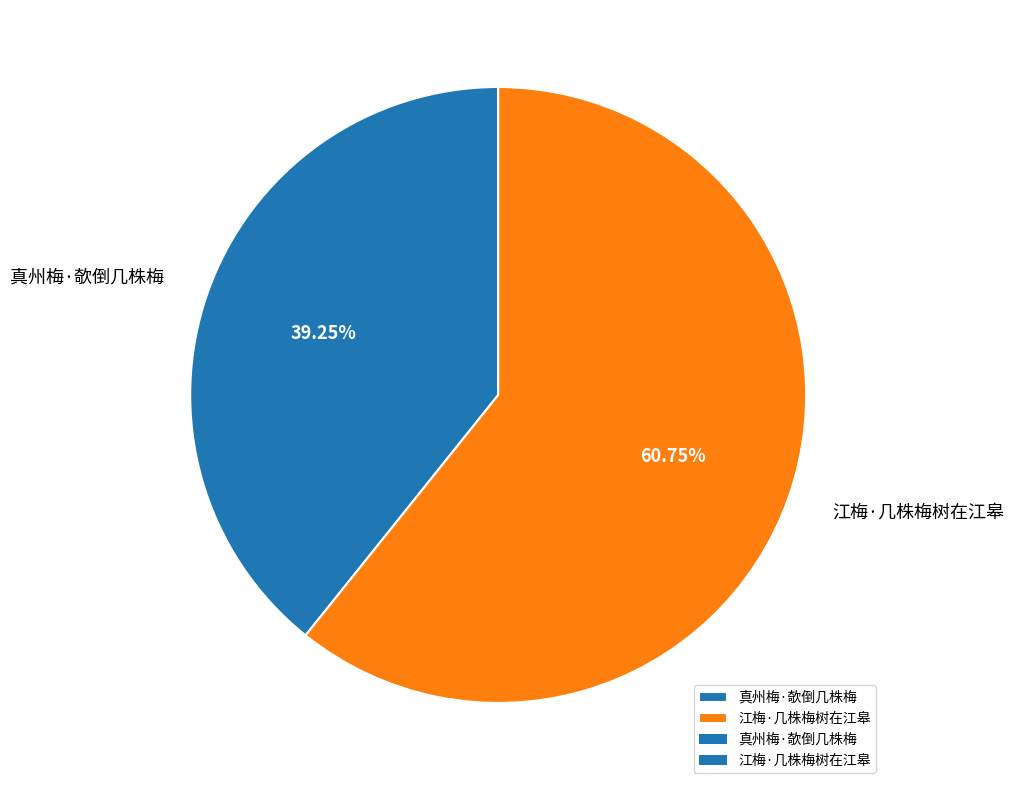

To the nearest percent, what is the combined percentage of 江梅·几株梅树在江皋 and 真州梅·欹倒几株梅?

100%